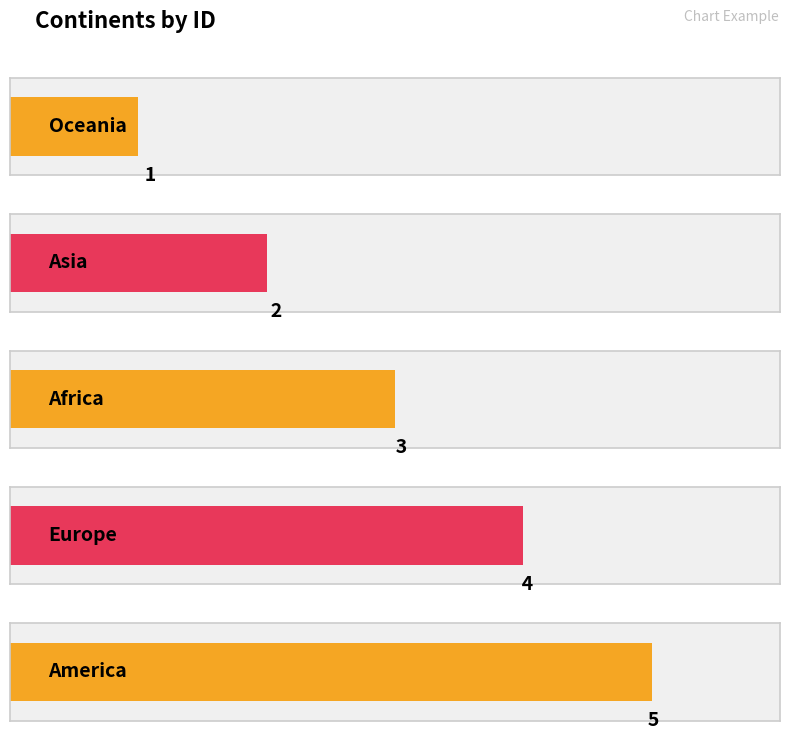

Which has a higher value, America or Asia?

America